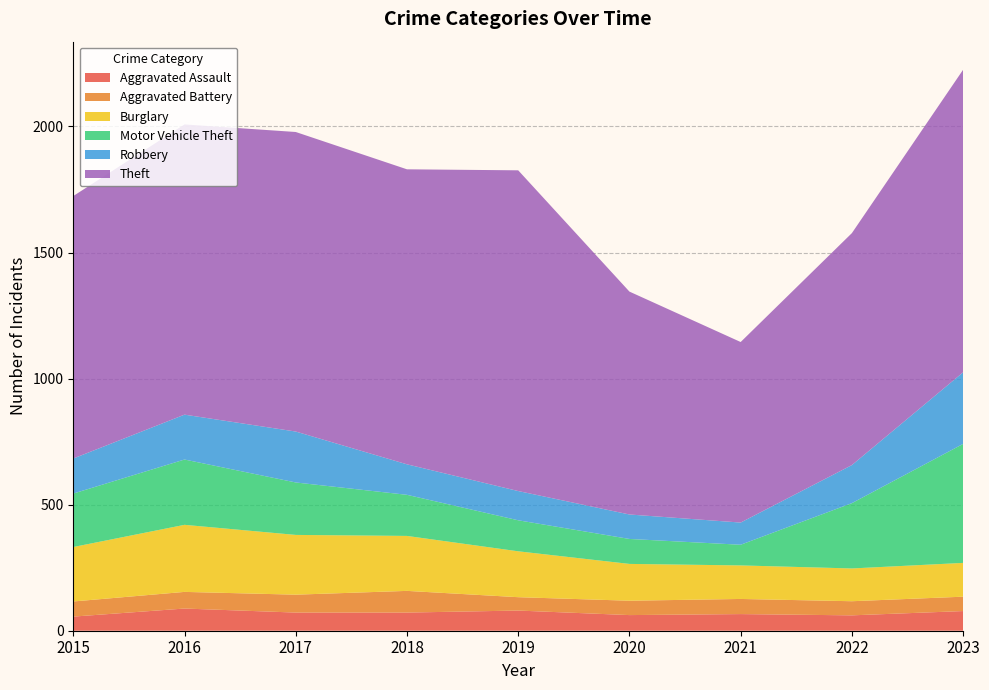

Reading left to right, what are all the values shown in this chart?

Aggravated Assault: 56	88	72	72	80	62	66	61	78
Aggravated Battery: 60	66	71	86	53	57	60	56	57
Burglary: 216	266	237	218	182	146	133	130	134
Motor Vehicle Theft: 212	259	208	163	123	99	82	259	472
Robbery: 139	178	202	121	116	97	88	151	284
Theft: 1041	1151	1188	1170	1272	884	716	920	1200